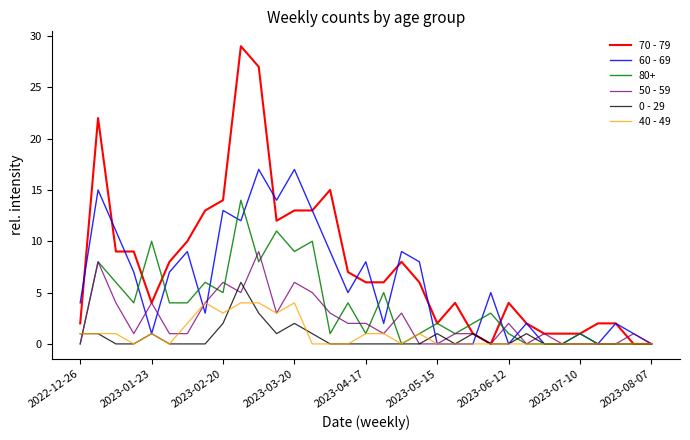

True or false: 0 - 29 has more than 1 points higher than both neighbors.

True